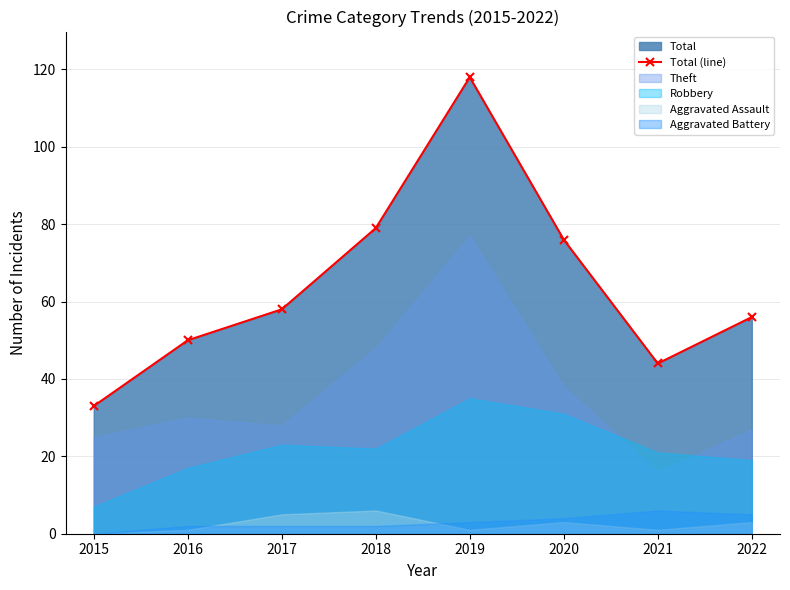

Where is the first local minimum for Total (line)?

2021